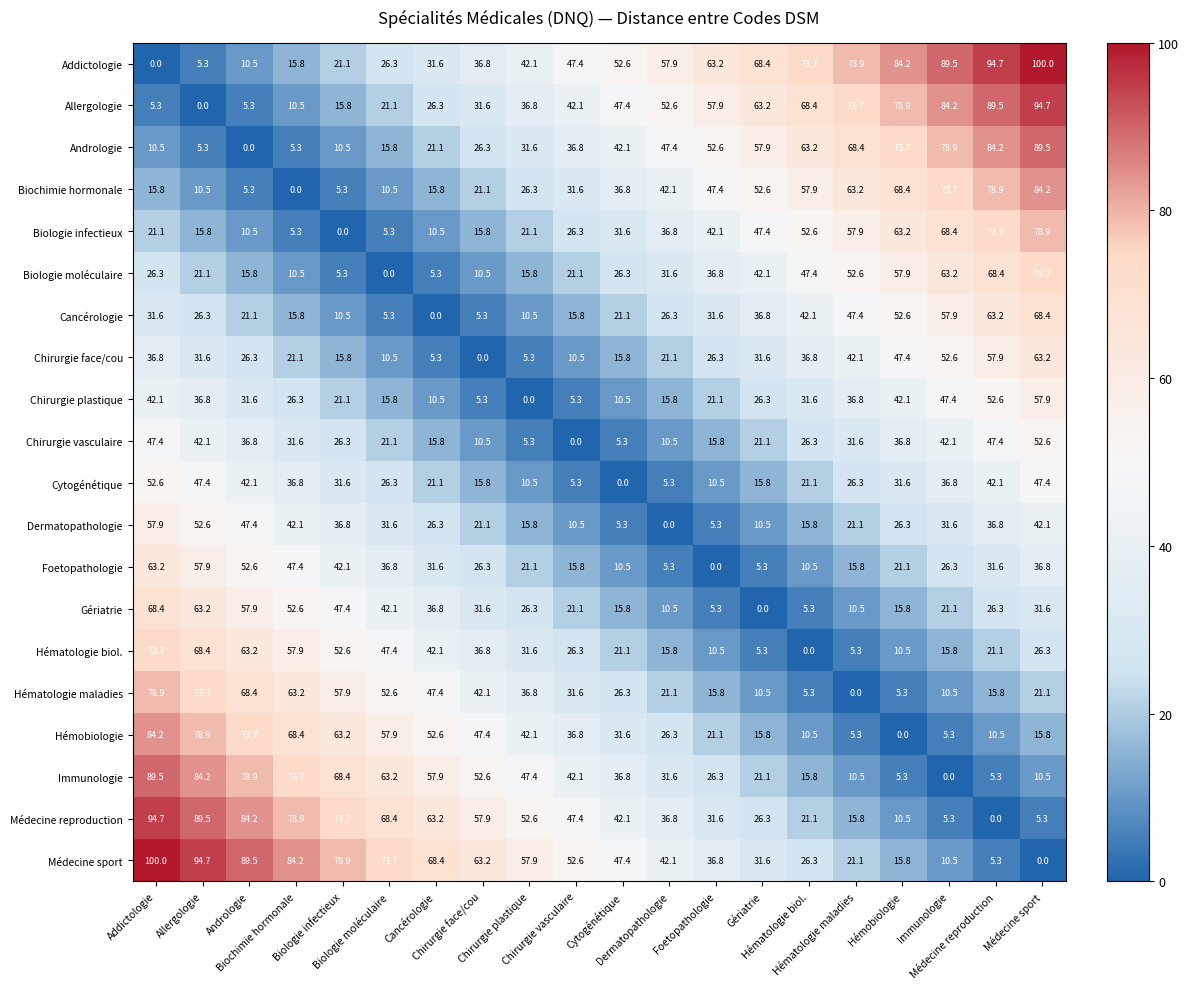

At how many categories does at least one series exceed 15?

20